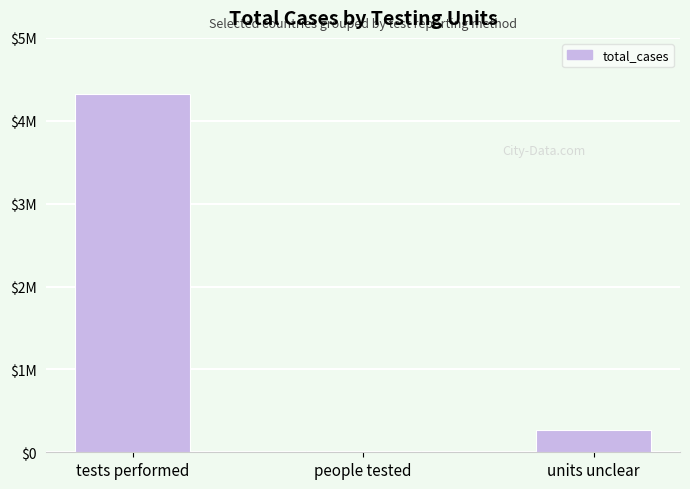

At which category does the chart reach its minimum across all series?

people tested